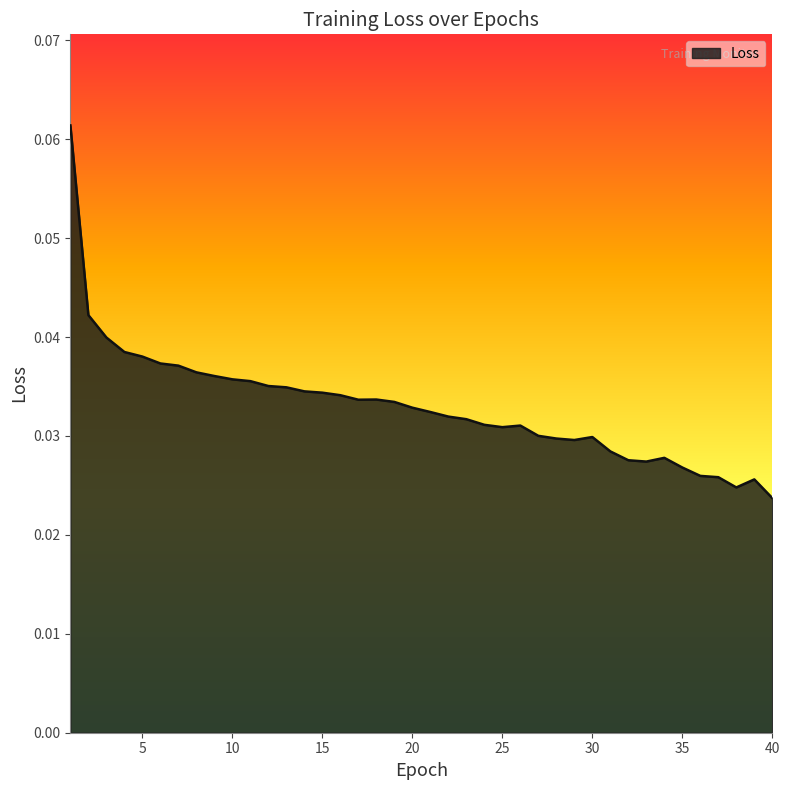

How many values are between 0 and 1?

40